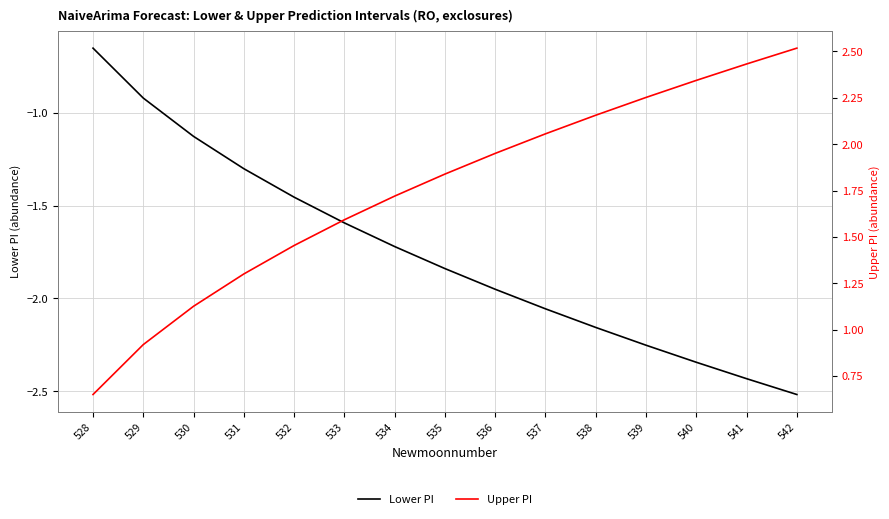

Reading left to right, transcribe all the data shown in this chart.

Lower PI: 528=-0.7	529=-0.9	530=-1.1	531=-1.3	532=-1.5	533=-1.6	534=-1.7	535=-1.8	536=-2.0	537=-2.1	538=-2.2	539=-2.3	540=-2.3	541=-2.4	542=-2.5
Upper PI: 528=0.7	529=0.9	530=1.1	531=1.3	532=1.5	533=1.6	534=1.7	535=1.8	536=2.0	537=2.1	538=2.2	539=2.3	540=2.3	541=2.4	542=2.5